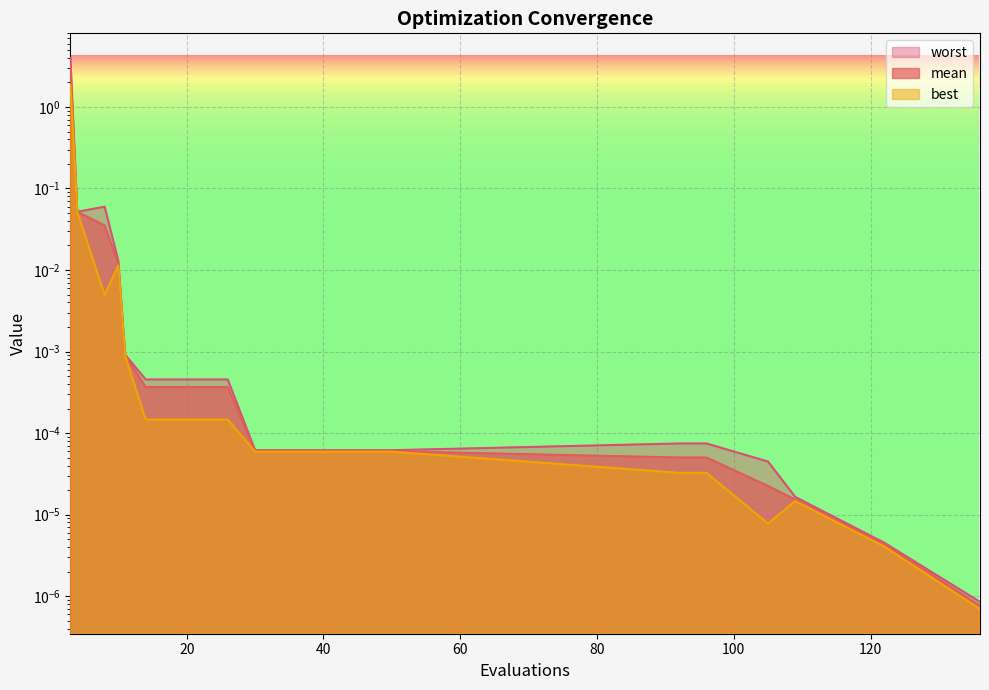

Is the value of best at 105 greater than the value of worst at 8?

No